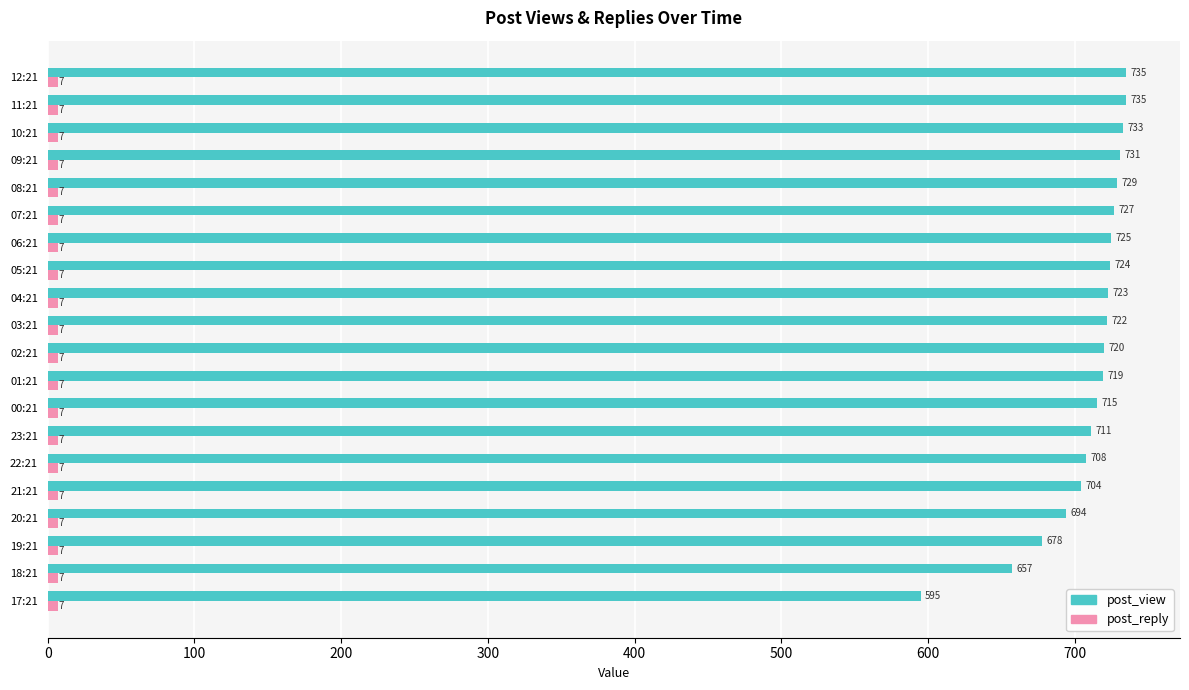

What is the difference between the post_view values at 11:21 and 06:21?

10